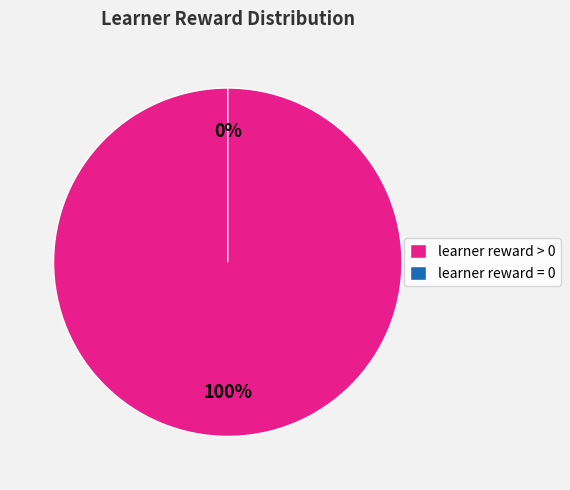

Does Row 0 account for over 50% of the chart?

No